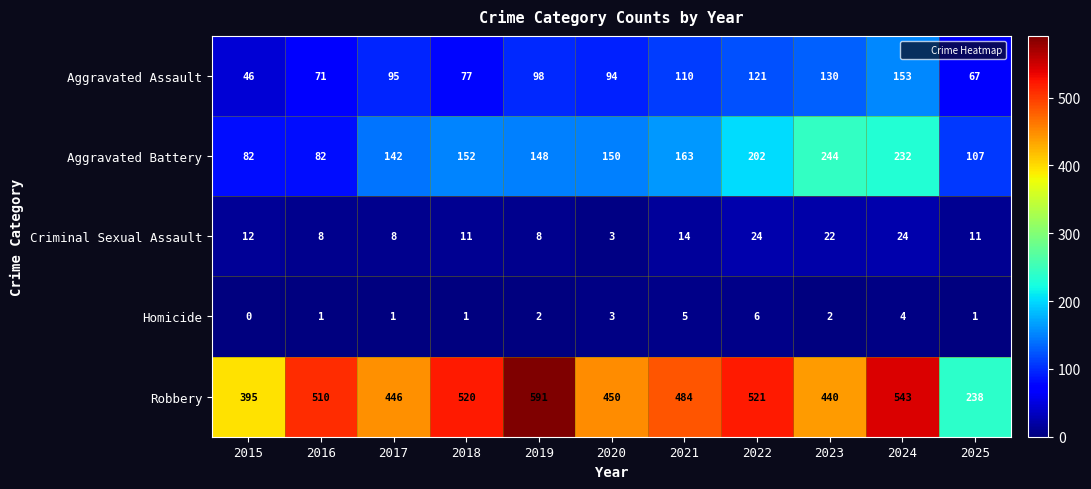

The Criminal Sexual Assault series shows 11 at 2018. True or false?

True